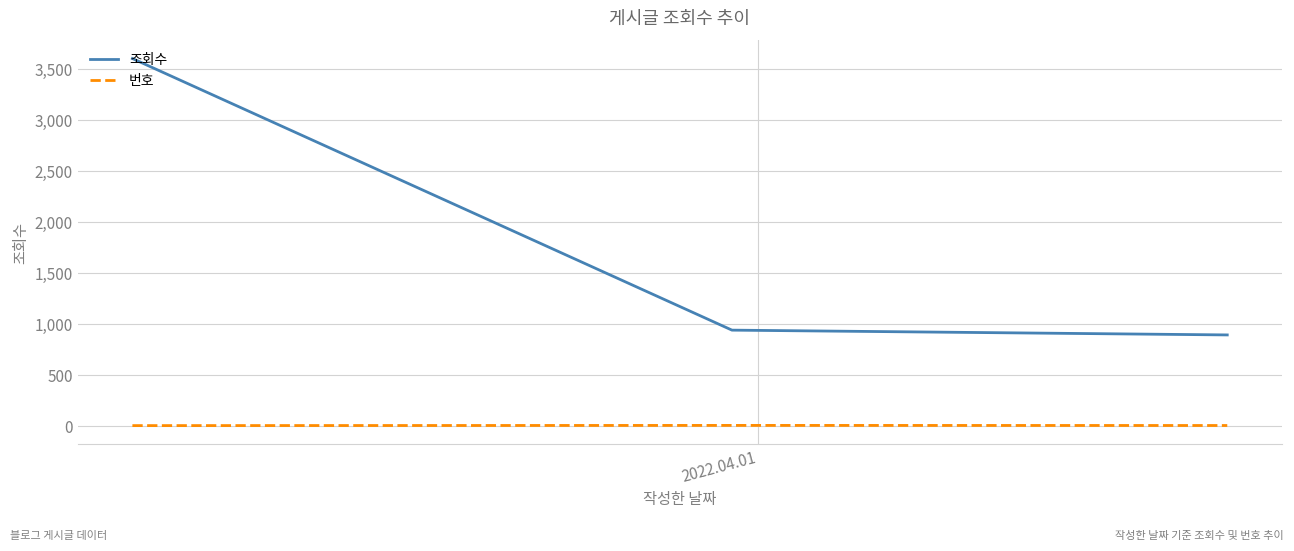

Rank the series by their average value, from lowest to highest.

번호, 조회수